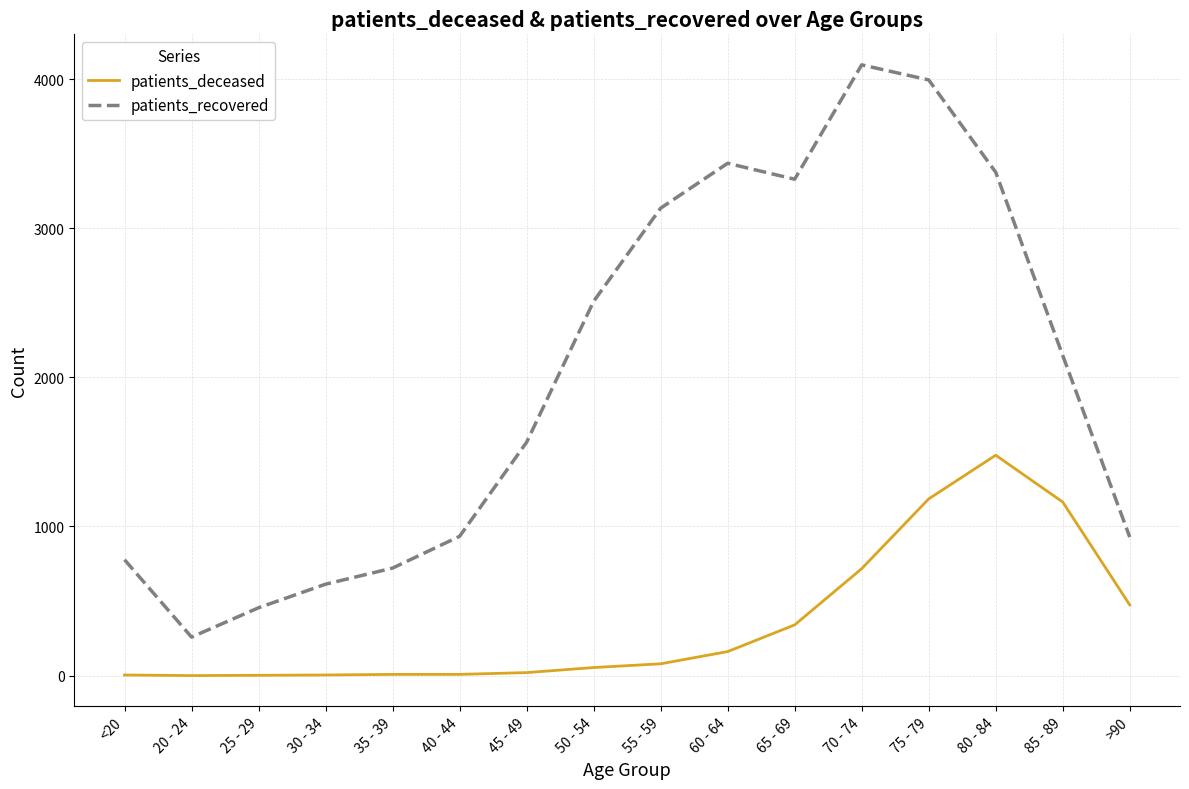

What is the difference between the highest and lowest values at 30 - 34?

609